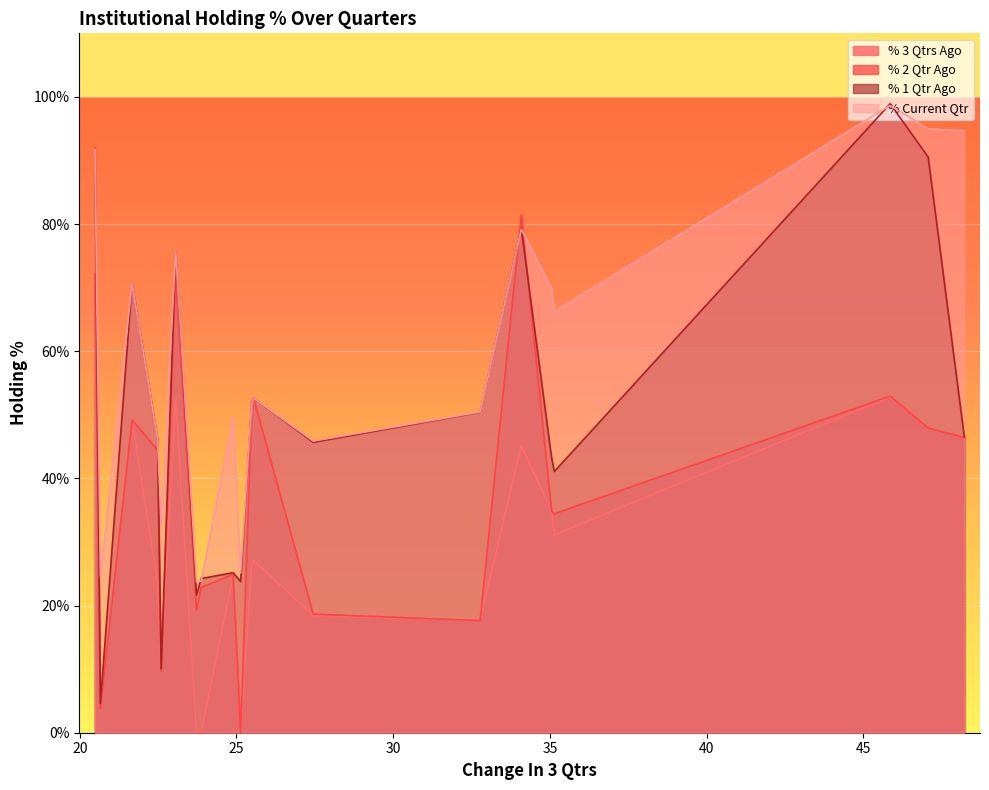

Reading left to right, list all the values displayed in this chart.

% 3 Qtrs Ago: TAKE=46.4	SHANTI=47.9	LCCINFOTEC=52.8	AGSTRA=31.1	SADHNANIQ=34.9	NITCO=45.1	WENDT=17.7	CAPTRUST=18.4	NINSYS=27.1	WINDMACHIN=26.1	INDOFARM=0.0	EIMCOELECO=24.7	SGLTL=0.0	QUADFUTURE=0.0	TARAPUR=52.7	UTIAMC=10.1	RUCHINFRA=23.7	SABEVENTS=49.0	WAAREEINDO=3.8	HILTON=71.3
% 2 Qtr Ago: TAKE=46.4	SHANTI=47.9	LCCINFOTEC=52.9	AGSTRA=34.4	SADHNANIQ=34.8	NITCO=81.4	WENDT=17.6	CAPTRUST=18.7	NINSYS=52.6	WINDMACHIN=50.8	INDOFARM=0.0	EIMCOELECO=24.9	SGLTL=22.8	QUADFUTURE=19.4	TARAPUR=72.0	UTIAMC=9.6	RUCHINFRA=44.5	SABEVENTS=49.2	WAAREEINDO=3.8	HILTON=72.2
% 1 Qtr Ago: TAKE=46.5	SHANTI=90.5	LCCINFOTEC=98.9	AGSTRA=41.1	SADHNANIQ=43.2	NITCO=79.3	WENDT=50.4	CAPTRUST=45.7	NINSYS=52.6	WINDMACHIN=51.8	INDOFARM=23.8	EIMCOELECO=25.2	SGLTL=24.2	QUADFUTURE=21.7	TARAPUR=75.7	UTIAMC=10.1	RUCHINFRA=46.2	SABEVENTS=70.7	WAAREEINDO=4.6	HILTON=91.9
% Current Qtr: TAKE=94.7	SHANTI=95.0	LCCINFOTEC=98.7	AGSTRA=66.3	SADHNANIQ=69.9	NITCO=79.2	WENDT=50.4	CAPTRUST=45.9	NINSYS=52.6	WINDMACHIN=51.6	INDOFARM=25.1	EIMCOELECO=49.6	SGLTL=23.9	QUADFUTURE=23.7	TARAPUR=75.8	UTIAMC=32.7	RUCHINFRA=46.2	SABEVENTS=70.7	WAAREEINDO=24.5	HILTON=91.8